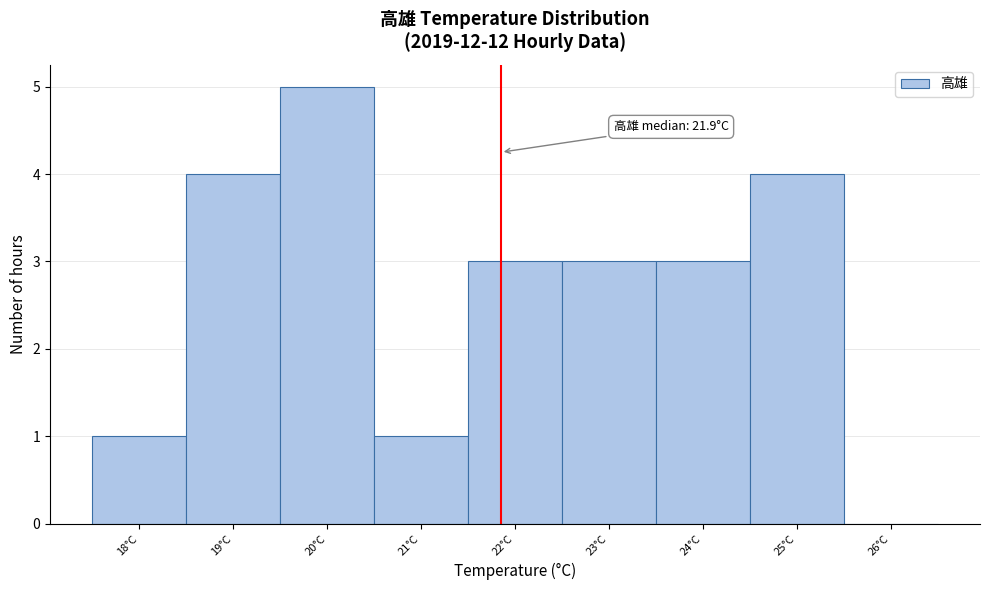

Over which range of the x-axis is the bar tallest?

19.5 to 20.5